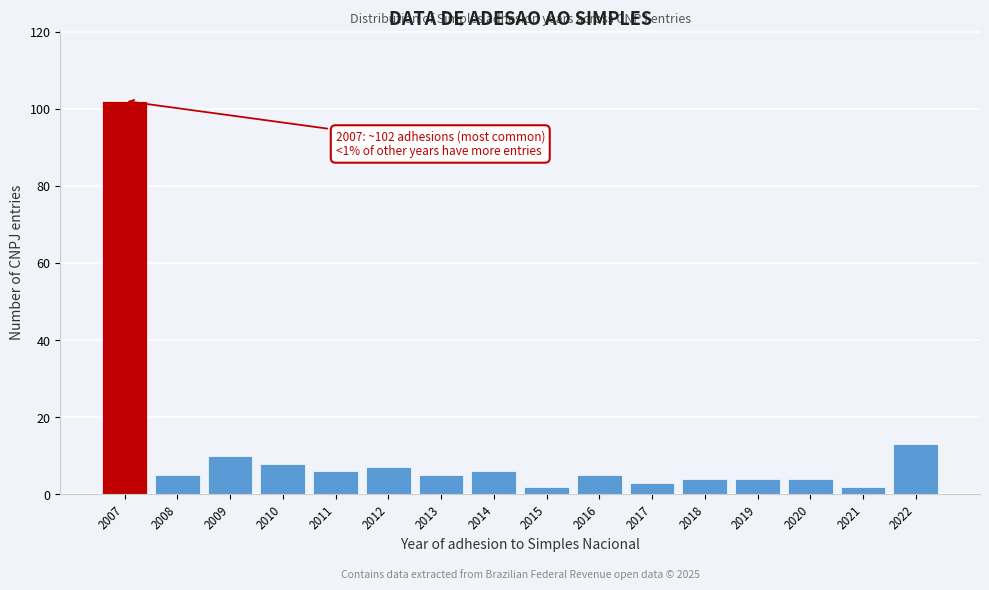

Reading right to left, what are all the values shown in this chart?

2022=13	2021=2	2020=4	2019=4	2018=4	2017=3	2016=5	2015=2	2014=6	2013=5	2012=7	2011=6	2010=8	2009=10	2008=5	2007=102